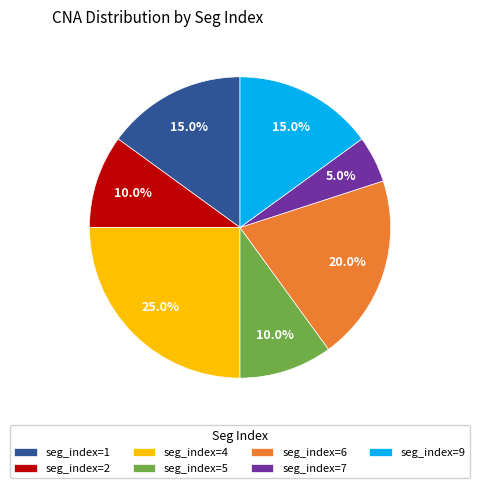

To the nearest percent, what is the average slice percentage?

14%